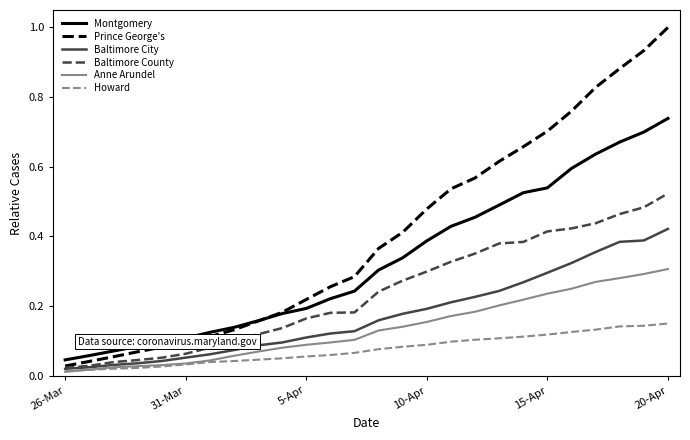

What is the greatest value displayed?

1.0